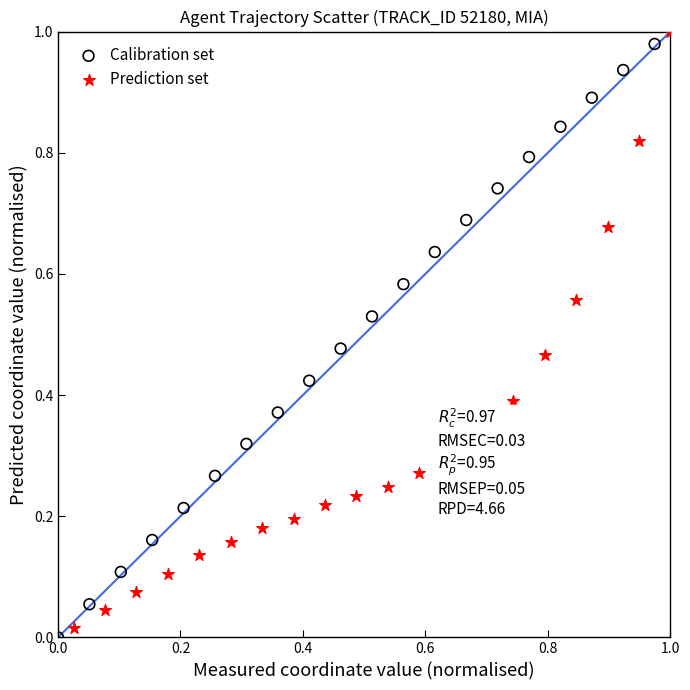

What are all the series names shown in the legend?

Calibration set, Prediction set